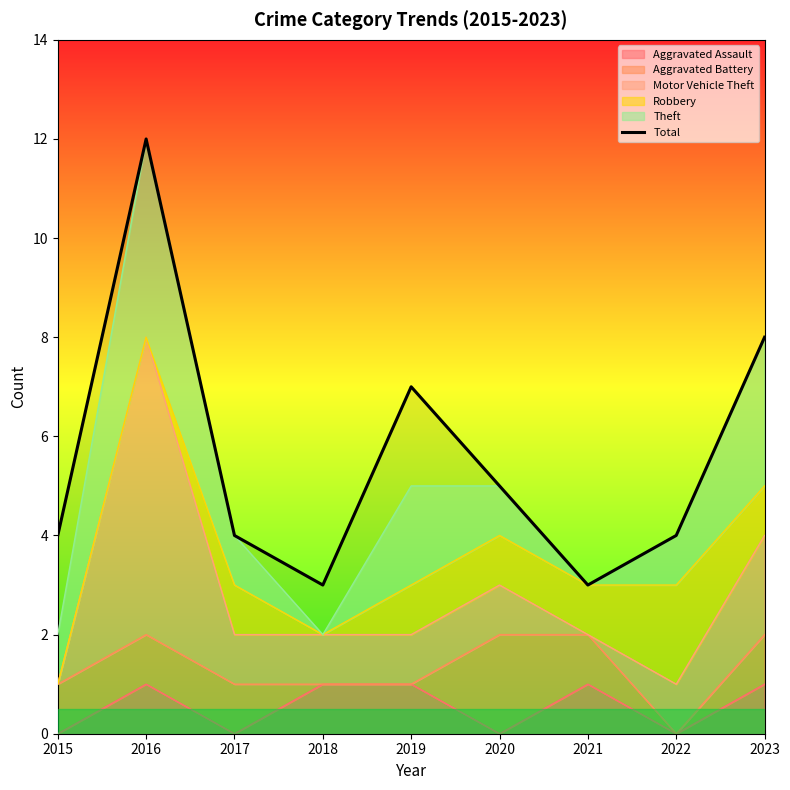

Reading right to left, transcribe all the data shown in this chart.

8	4	3	5	7	3	4	12	4